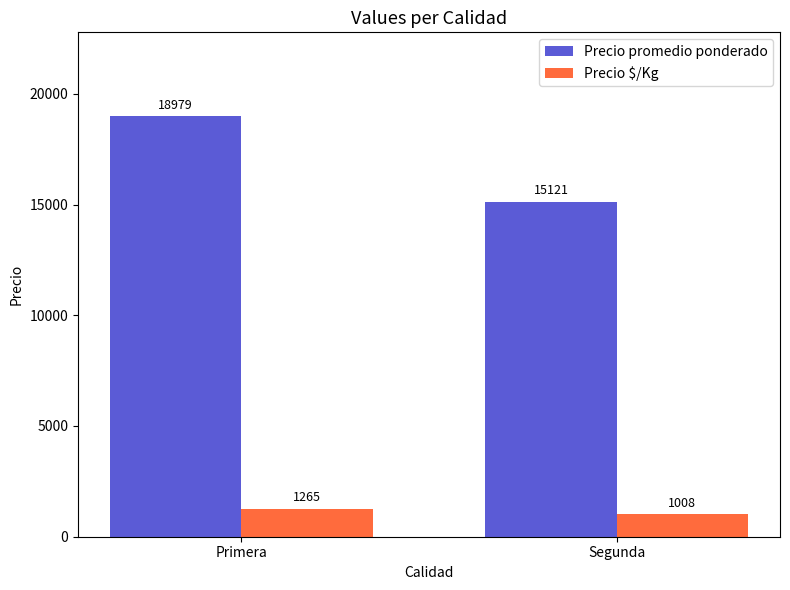

Read the Precio promedio ponderado value at Segunda, to the nearest 100.

15100